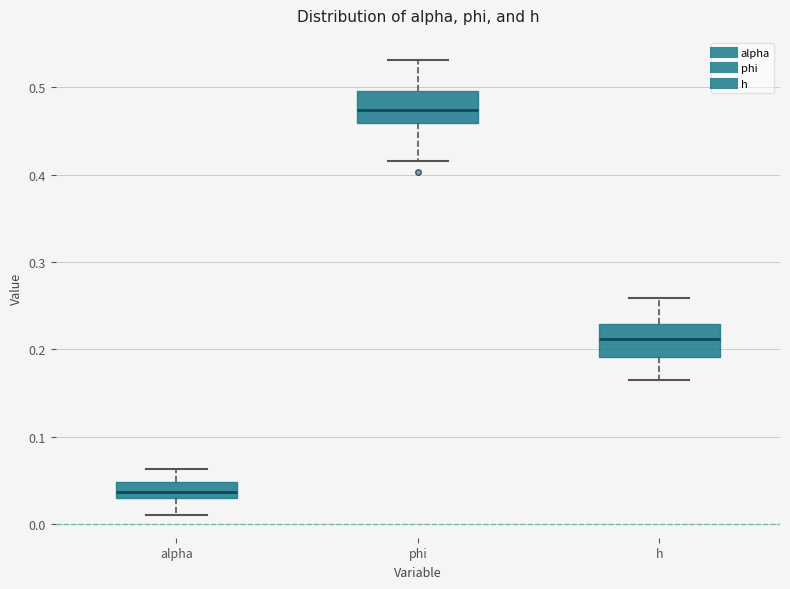

Reading left to right, read every box against the y-axis: the position of its median line, the range the box covers, and the ends of its whiskers. The values are not printed on the chart, so give them approximately, as read against the axis.

alpha: median 0.04, box 0.03 to 0.05, whiskers 0.01 to 0.06
phi: median 0.47, box 0.46 to 0.50, whiskers 0.42 to 0.53
h: median 0.21, box 0.19 to 0.23, whiskers 0.17 to 0.26